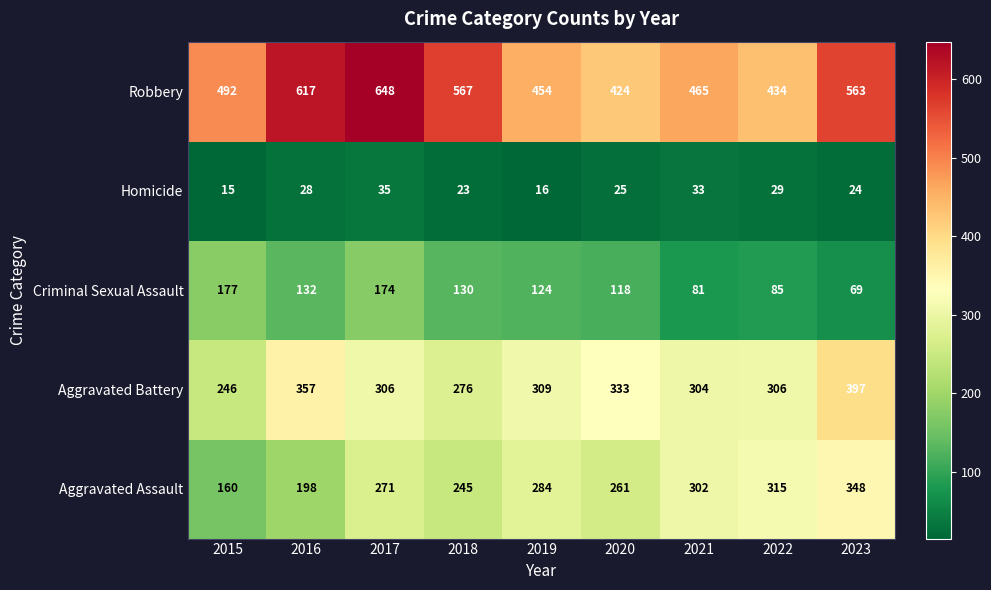

At which label is Aggravated Battery closest to 321?

2019